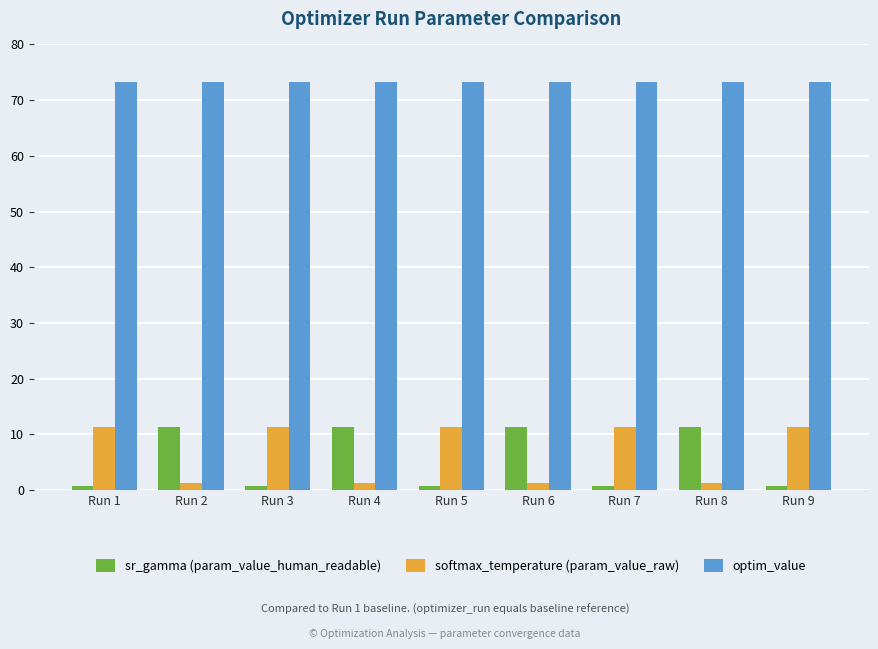

True or false: optim_value has a value of 131.2 at Run 4.

False